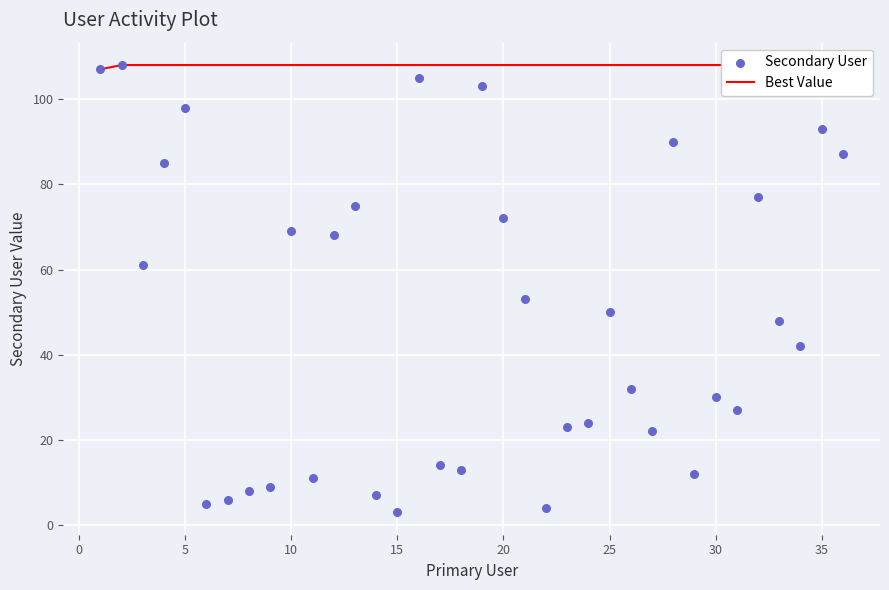

Which series contains the lowest Y value?

Secondary User